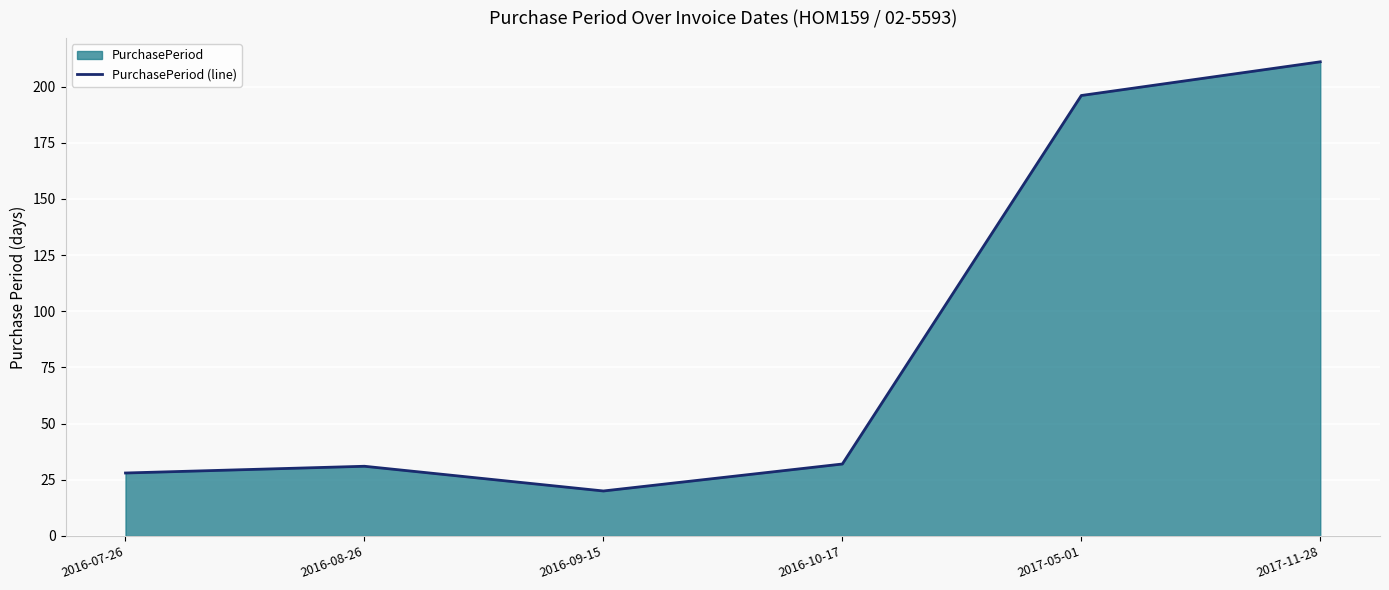

At which label is the value closest to 115?

2017-05-01